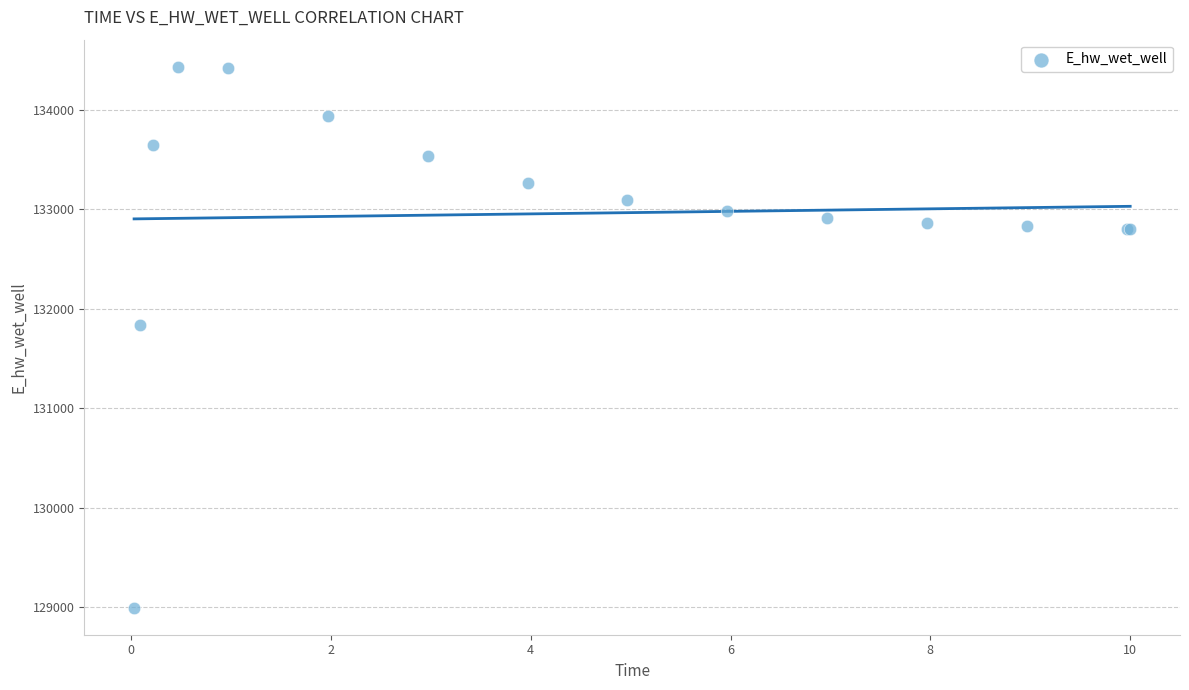

What Y value in the scatter plot is closest to 131713?

131830.9